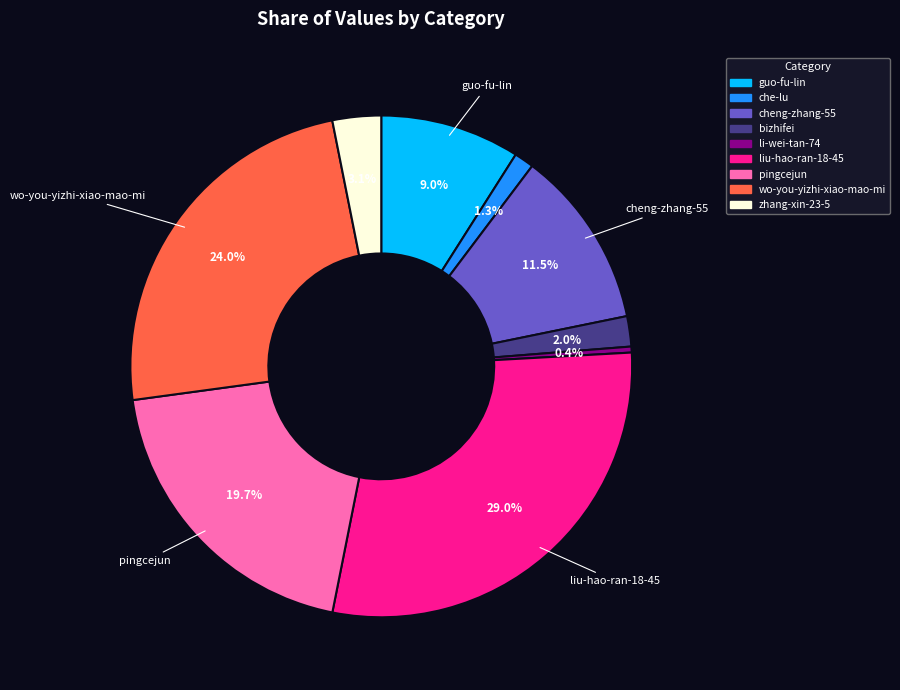

Count the number of slices in the pie.

9